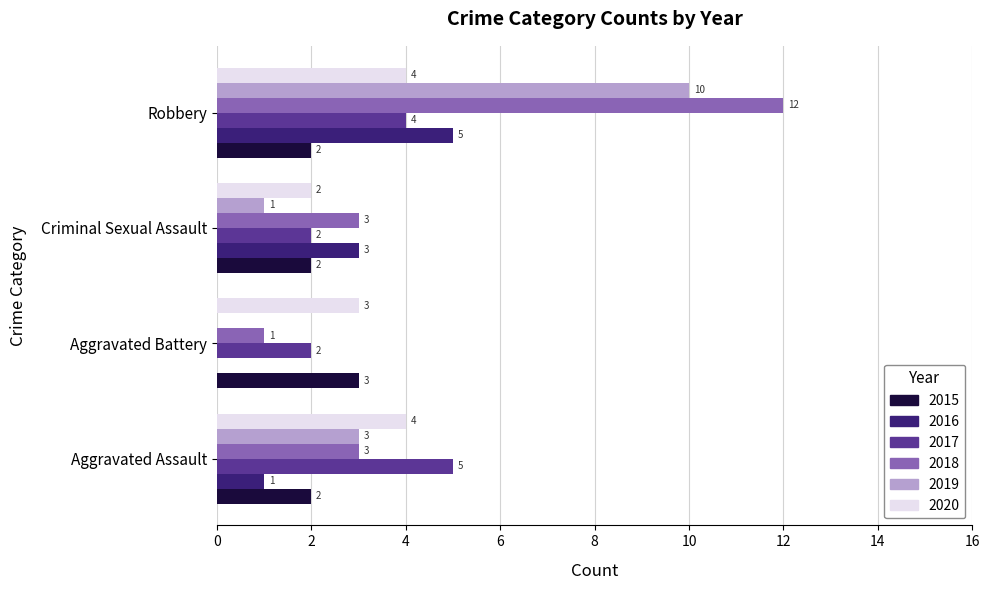

How many 2016 values are between 1 and 5?

3